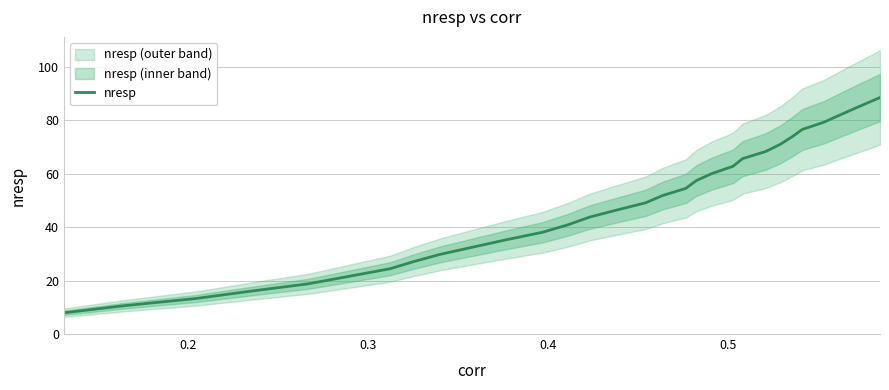

How many values exceed 49?

15